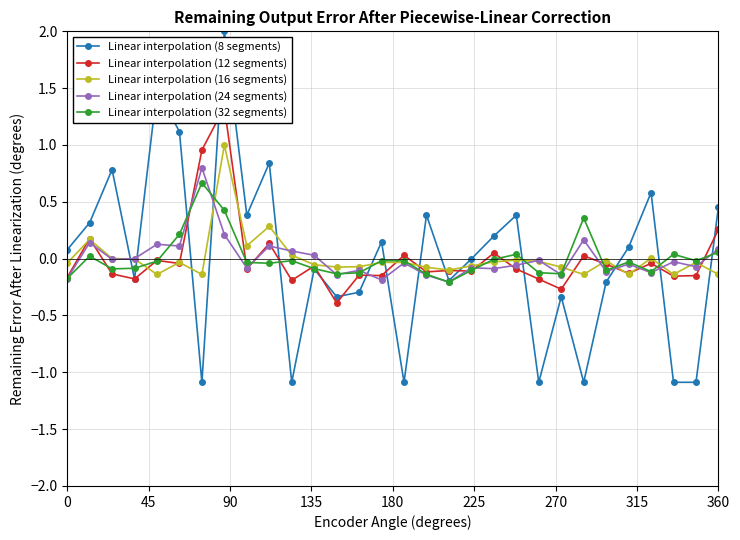

Which series has the largest total across all categories?

Linear interpolation (8 segments)